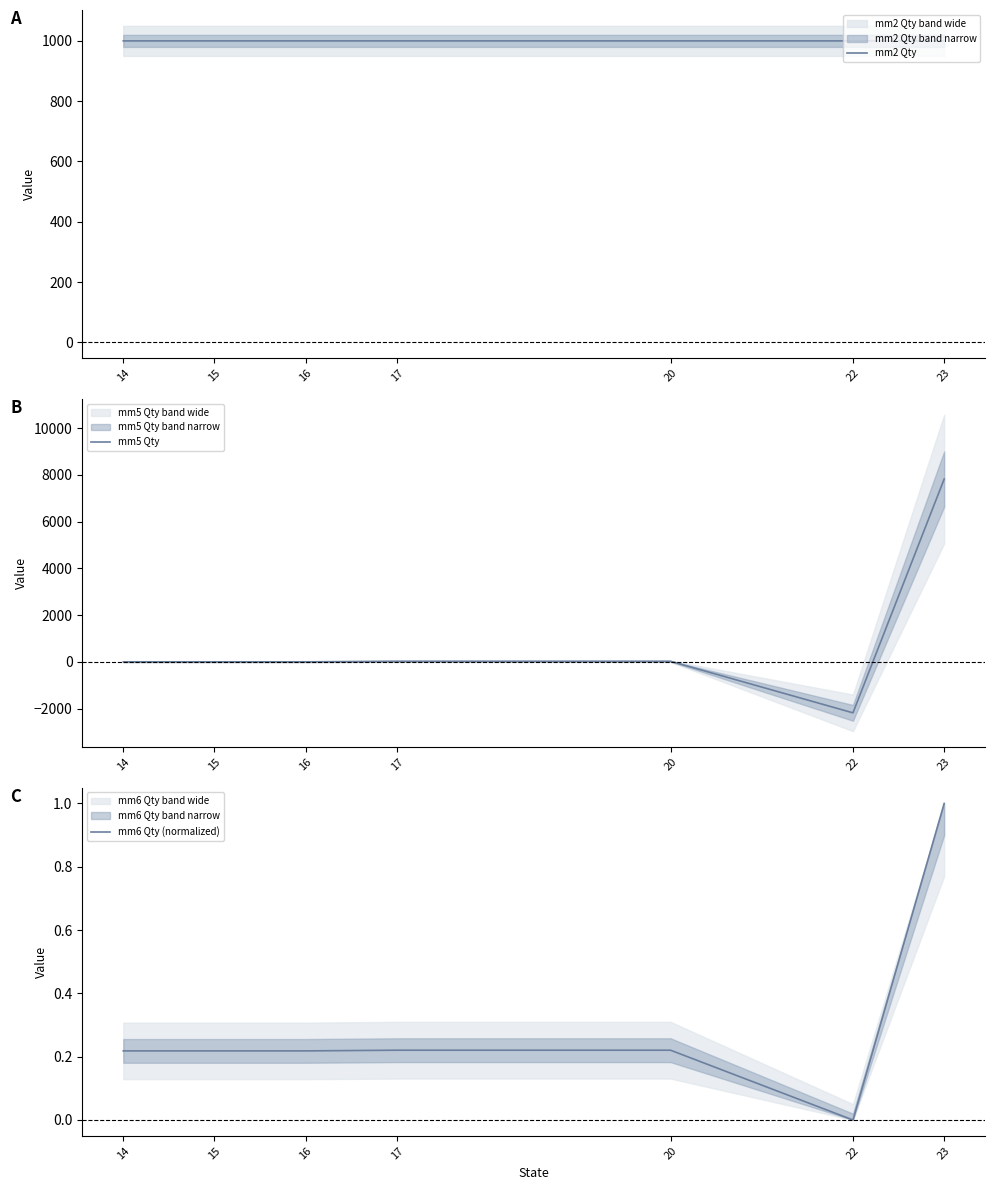

True or false: mm6 Qty (normalized) has more than 1 interior local peaks.

False